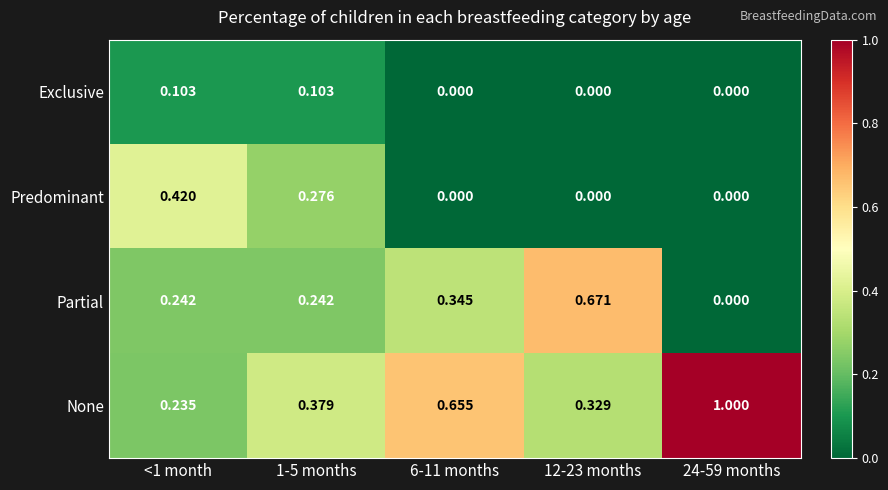

At how many categories does at least one series exceed 0?

5